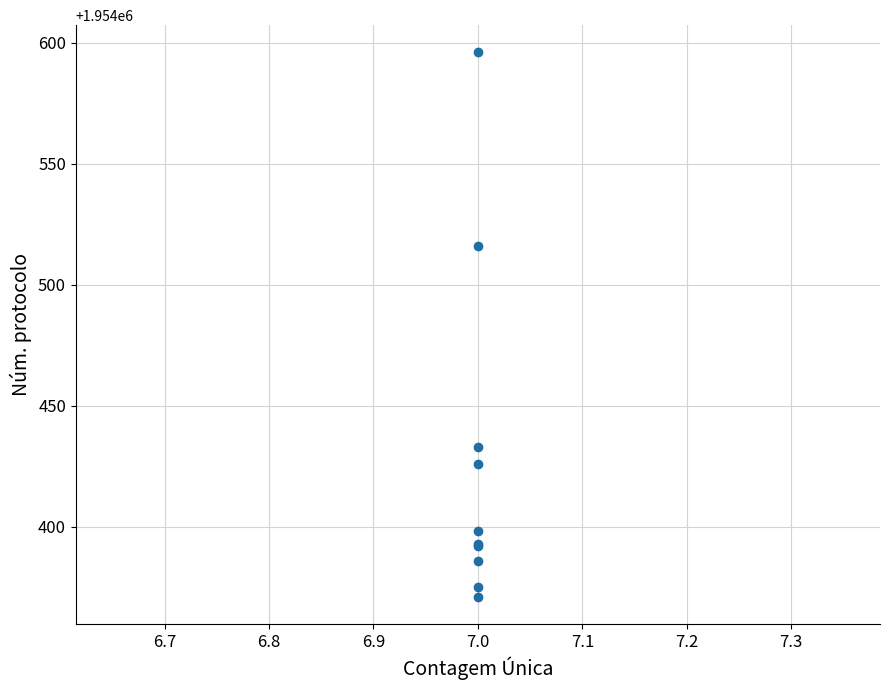

What Y value in the scatter plot is closest to 1954483?

1954516